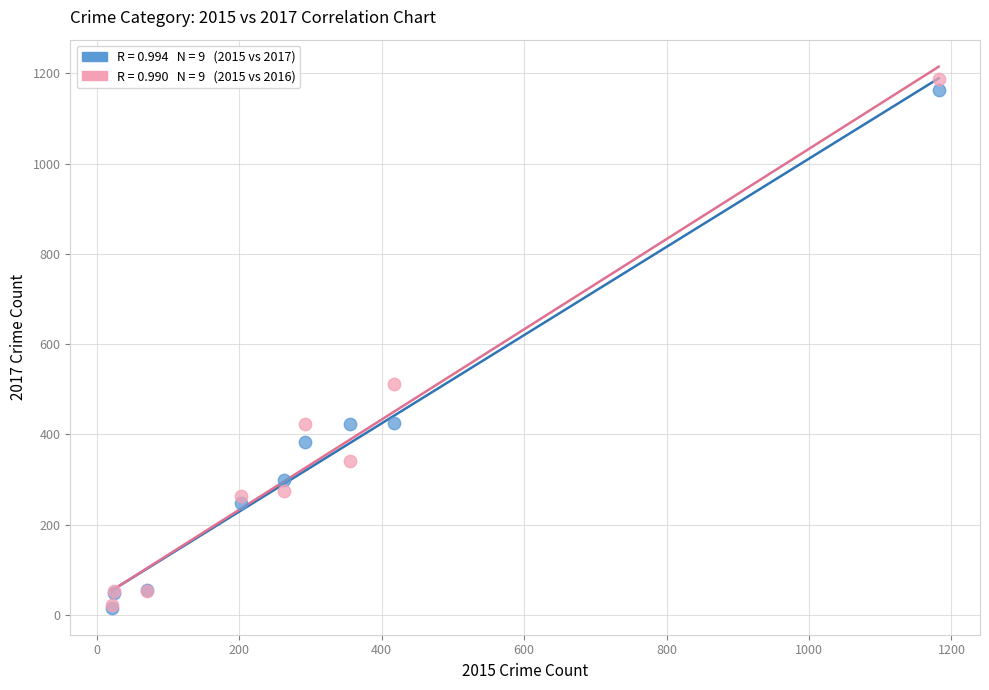

Across all series, what Y value is closest to 601?

511